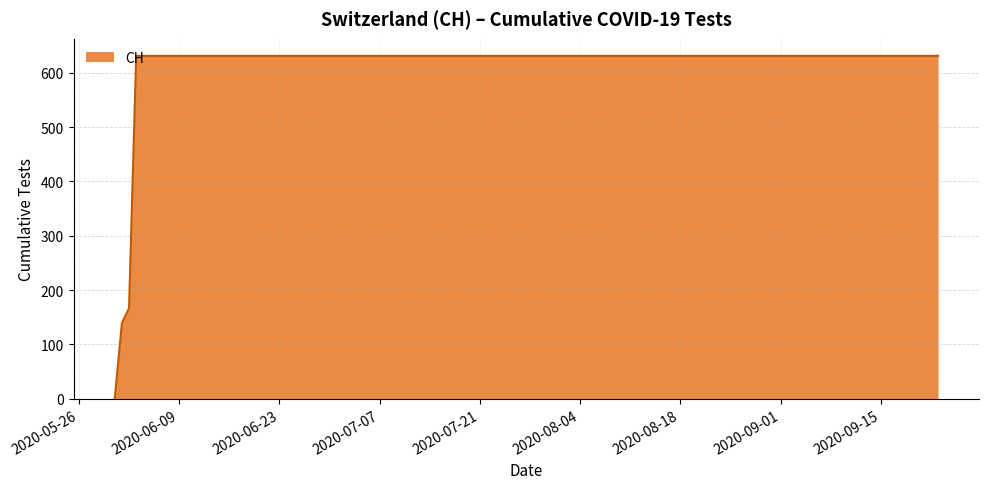

What is the difference between the maximum and minimum values?

631